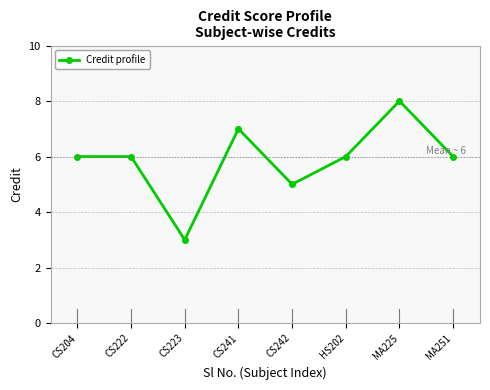

What is the maximum value shown in the chart?

8